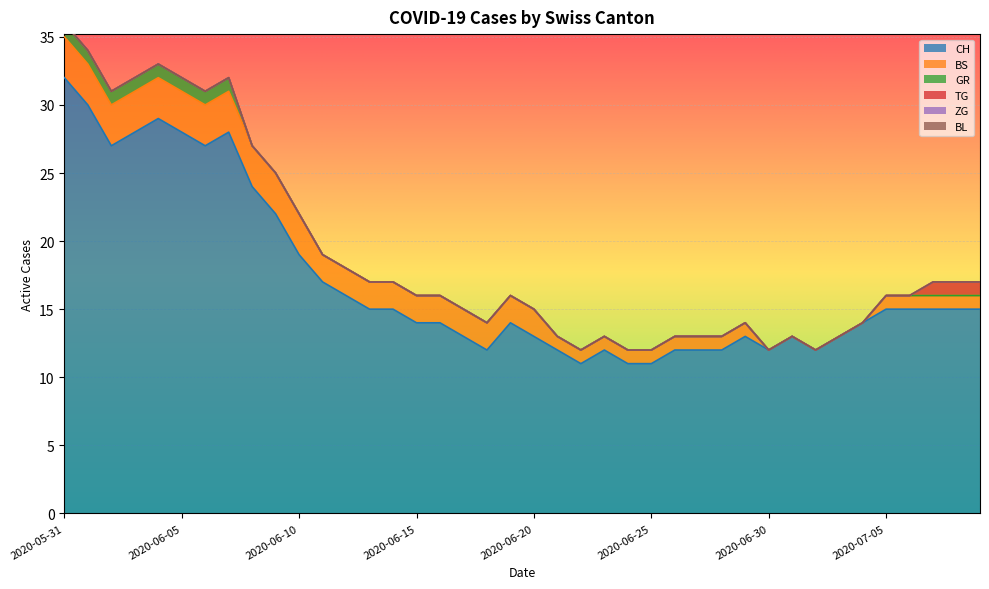

How many data points does each series have?

40